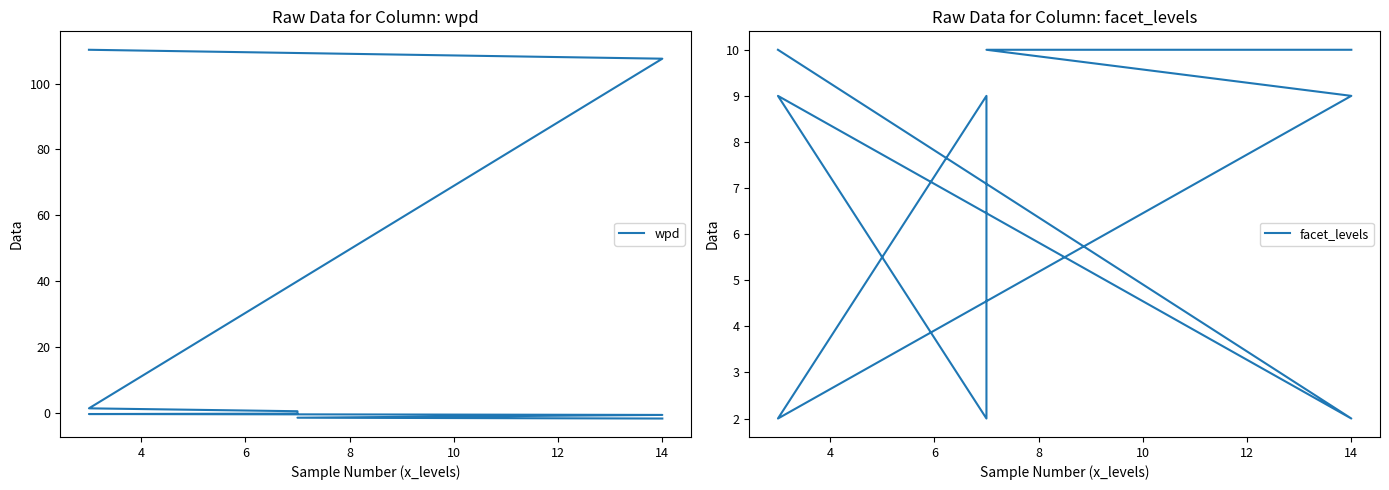

What is the total value across all series at 8?

2.5